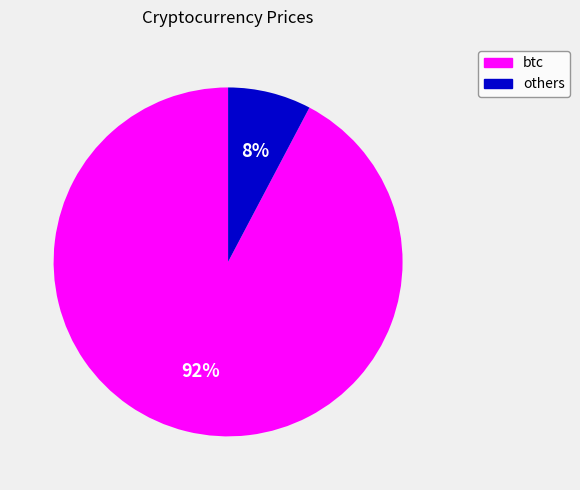

Count the number of slices in the pie.

2